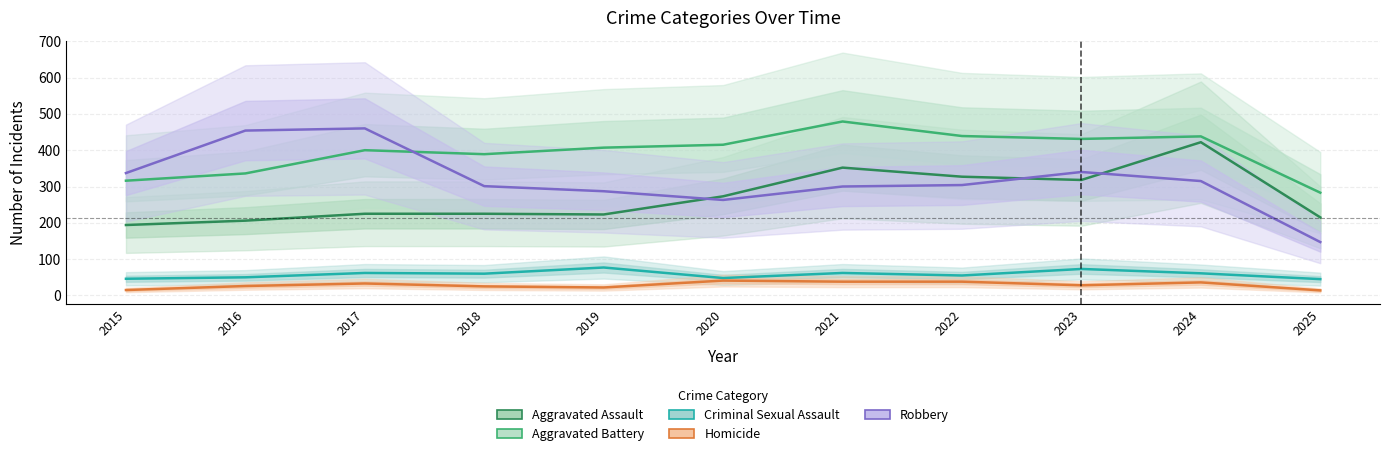

True or false: Robbery has more than 0 points higher than both neighbors.

True